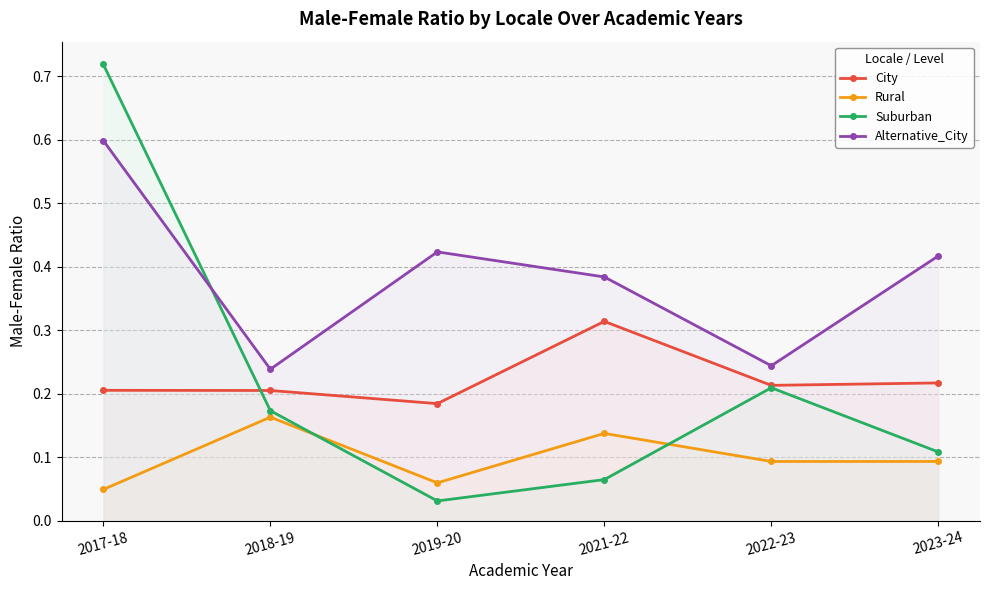

At how many categories does at least one series exceed 0?

6